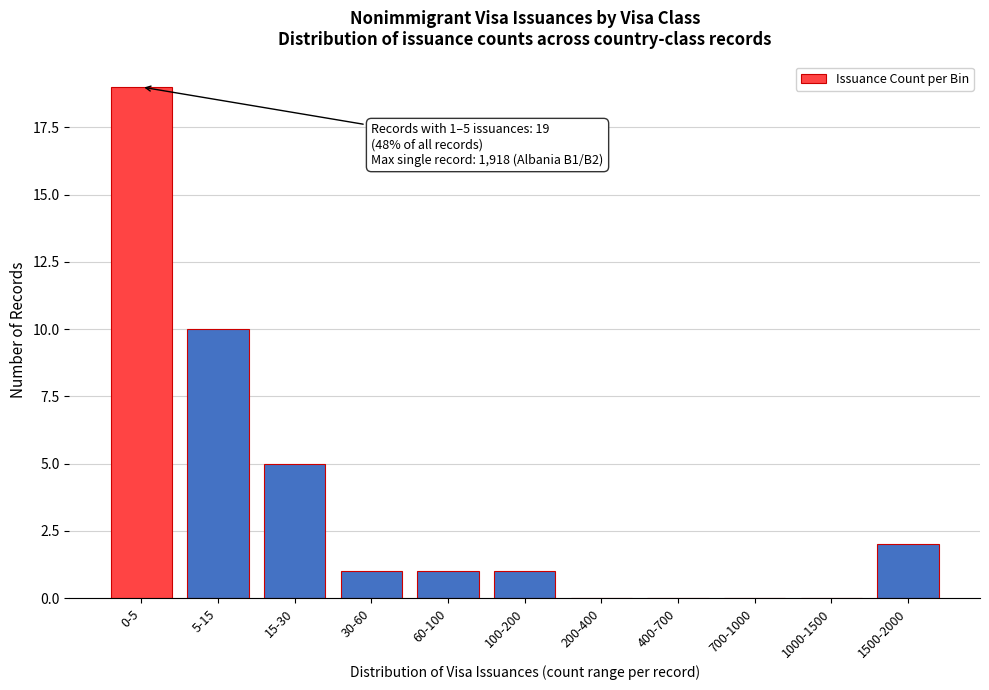

Reading left to right, extract all data points from this chart.

0-5=19	5-15=10	15-30=5	30-60=1	60-100=1	100-200=1	200-400=0	400-700=0	700-1000=0	1000-1500=0	1500-2000=2